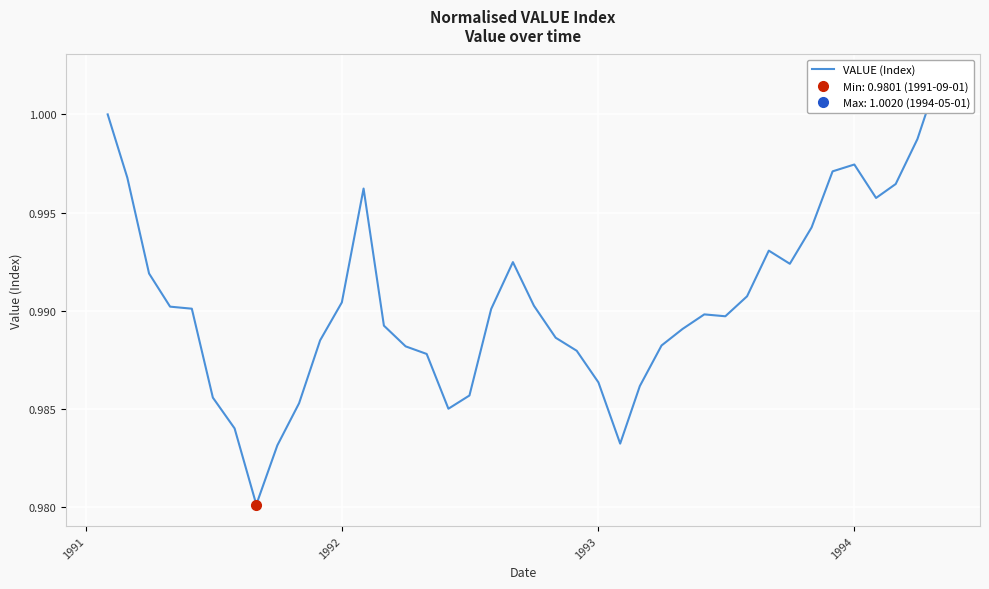

What is the greatest value displayed?

1.0